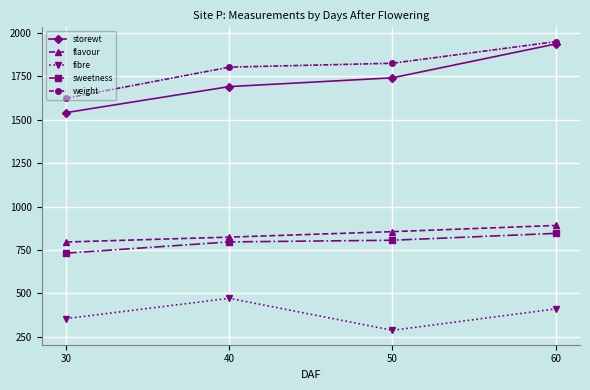

True or false: storewt has a value of 826.6 at 40.

False